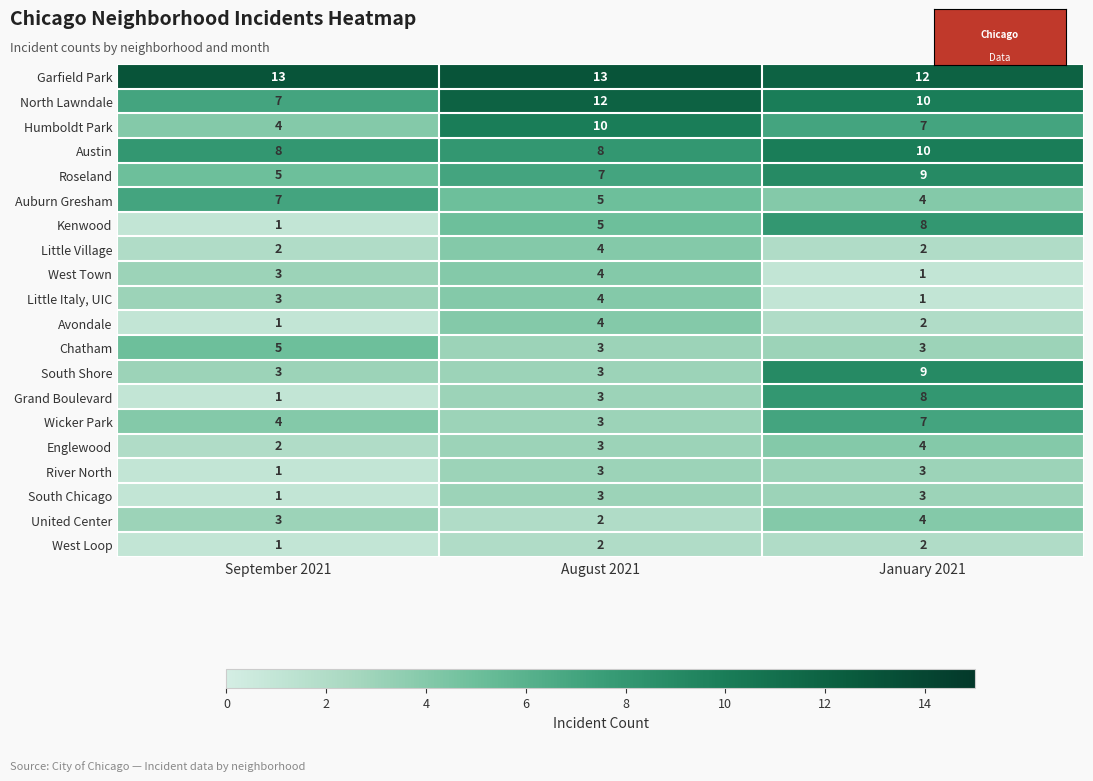

Which series has the largest total across all categories?

Garfield Park